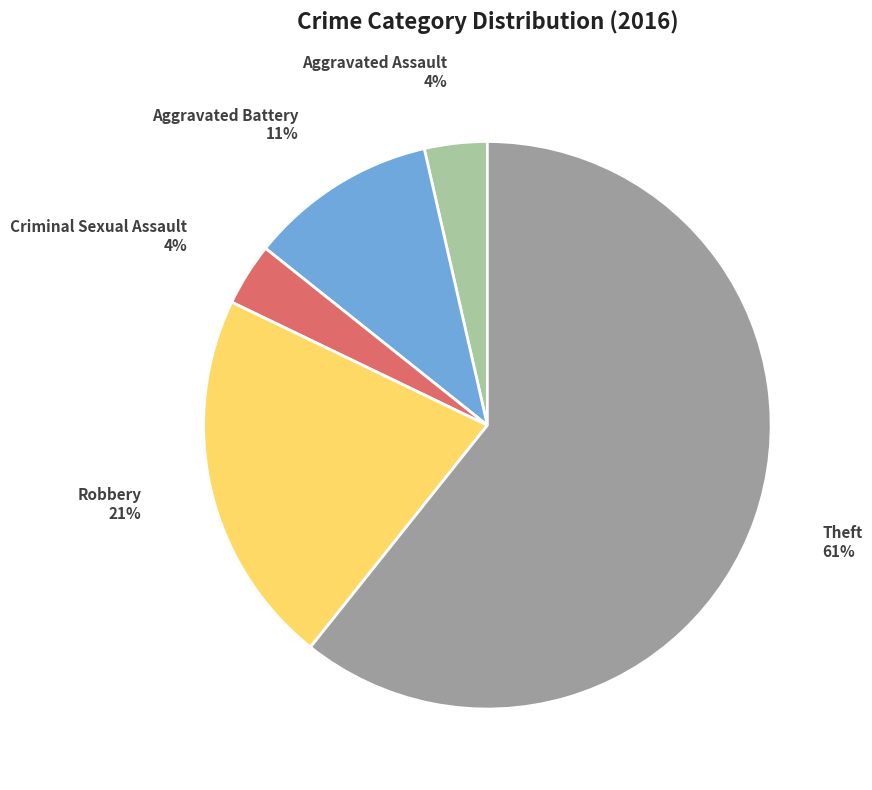

Which category has the biggest portion of the pie?

Theft